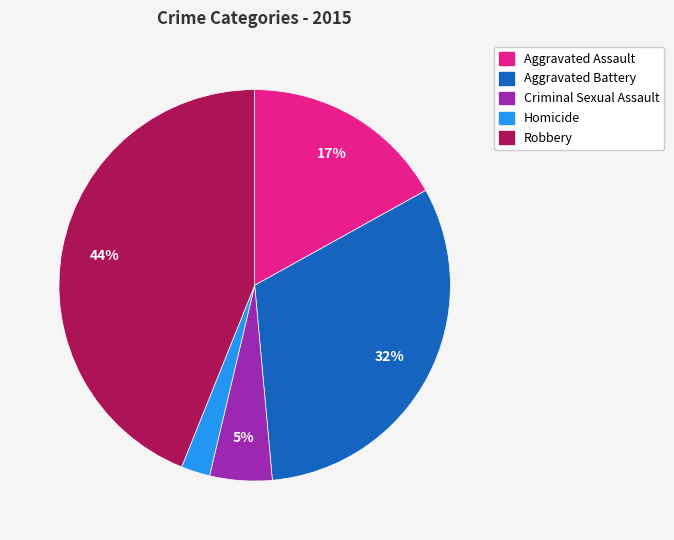

How many segments does this pie chart have?

5